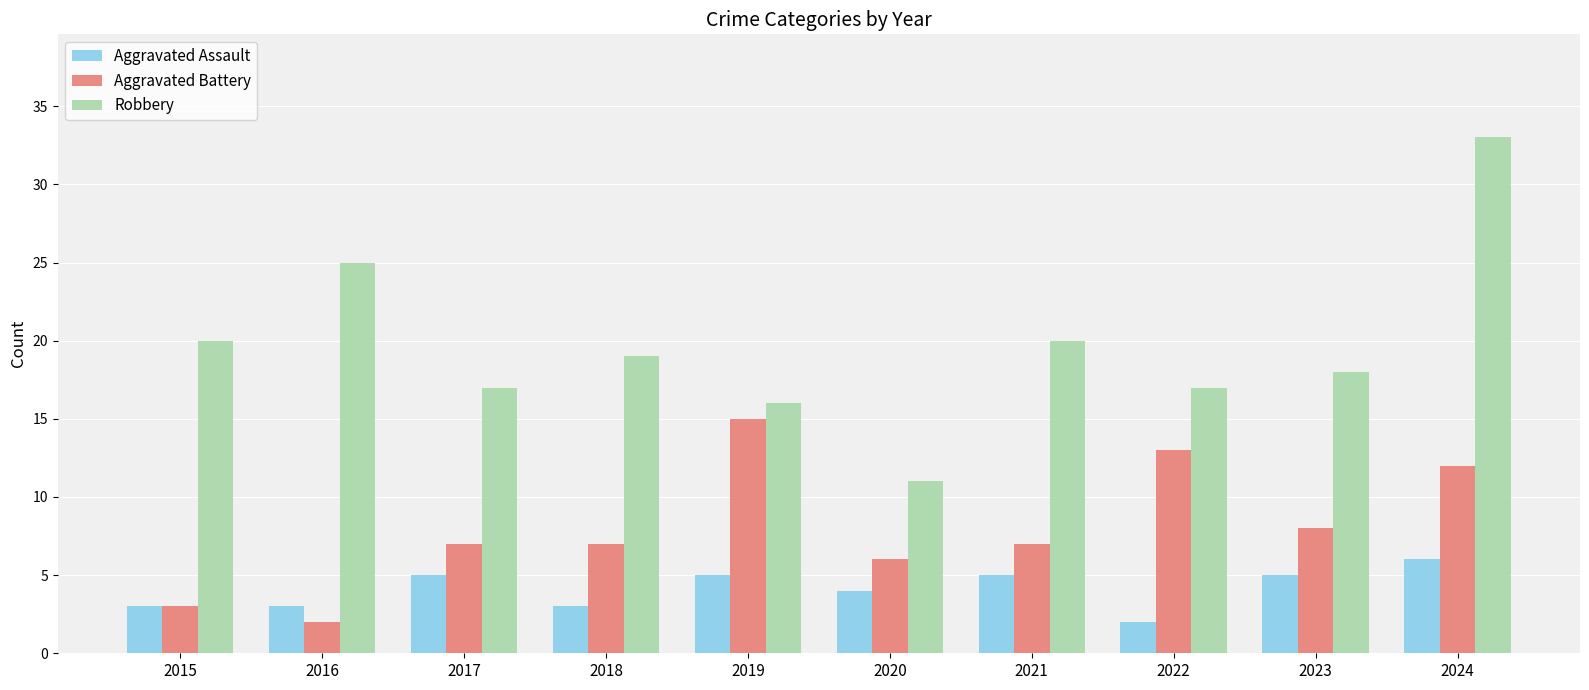

How many categories are shown in the chart?

10